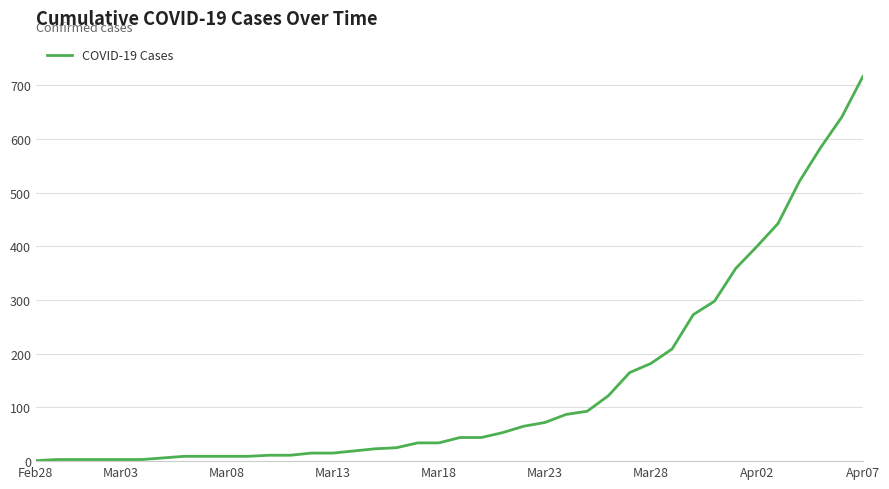

At which category does the chart reach its peak across all series?

Apr07